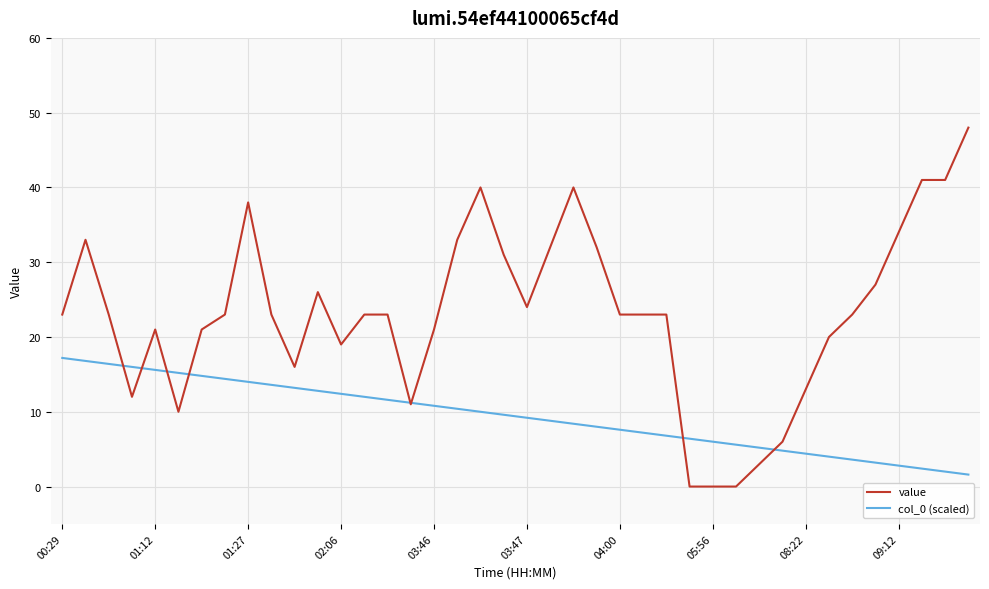

Which series has the largest range (max minus min)?

value